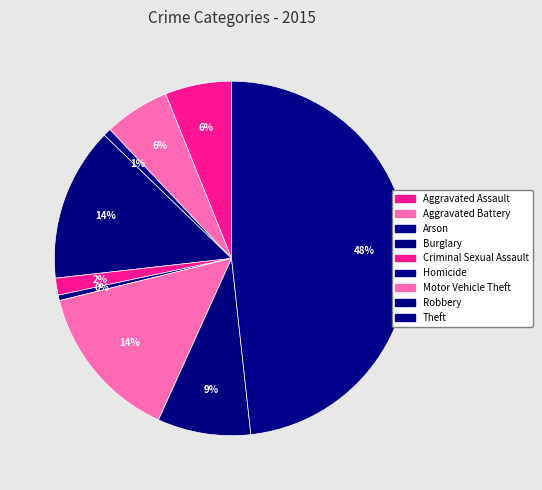

Which category has the biggest portion of the pie?

Theft